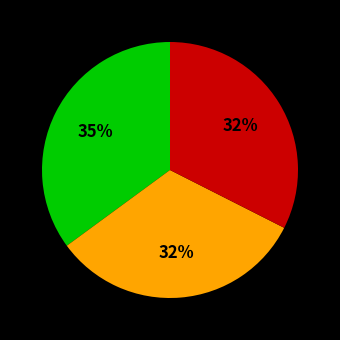

To the nearest percent, what is the difference between the largest and smallest slice percentages?

3%